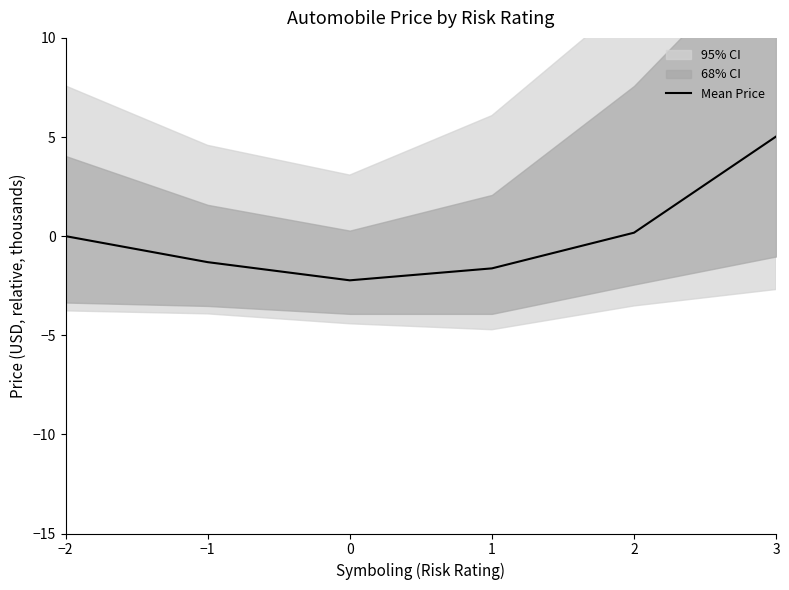

What is the label of the 2nd point from the right?

2